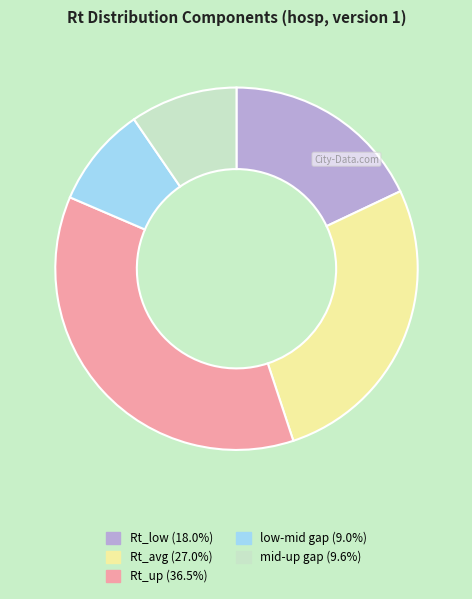

How many segments does this pie chart have?

5